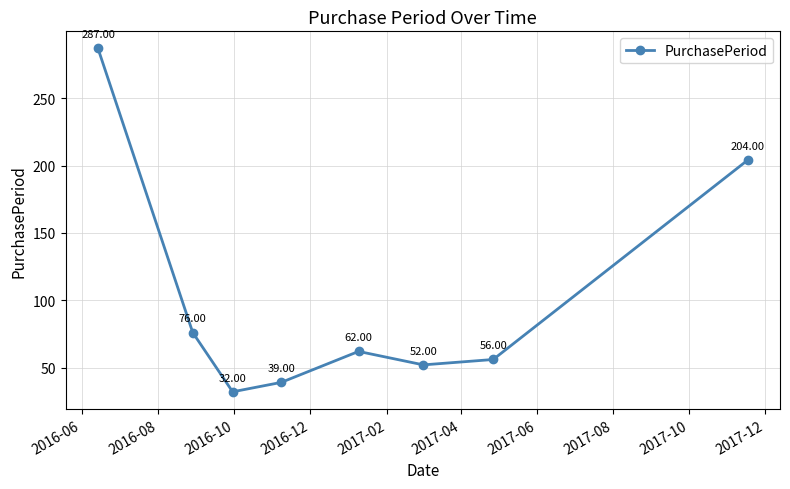

How many interior local valleys (lower than both neighbors) does the data have?

2